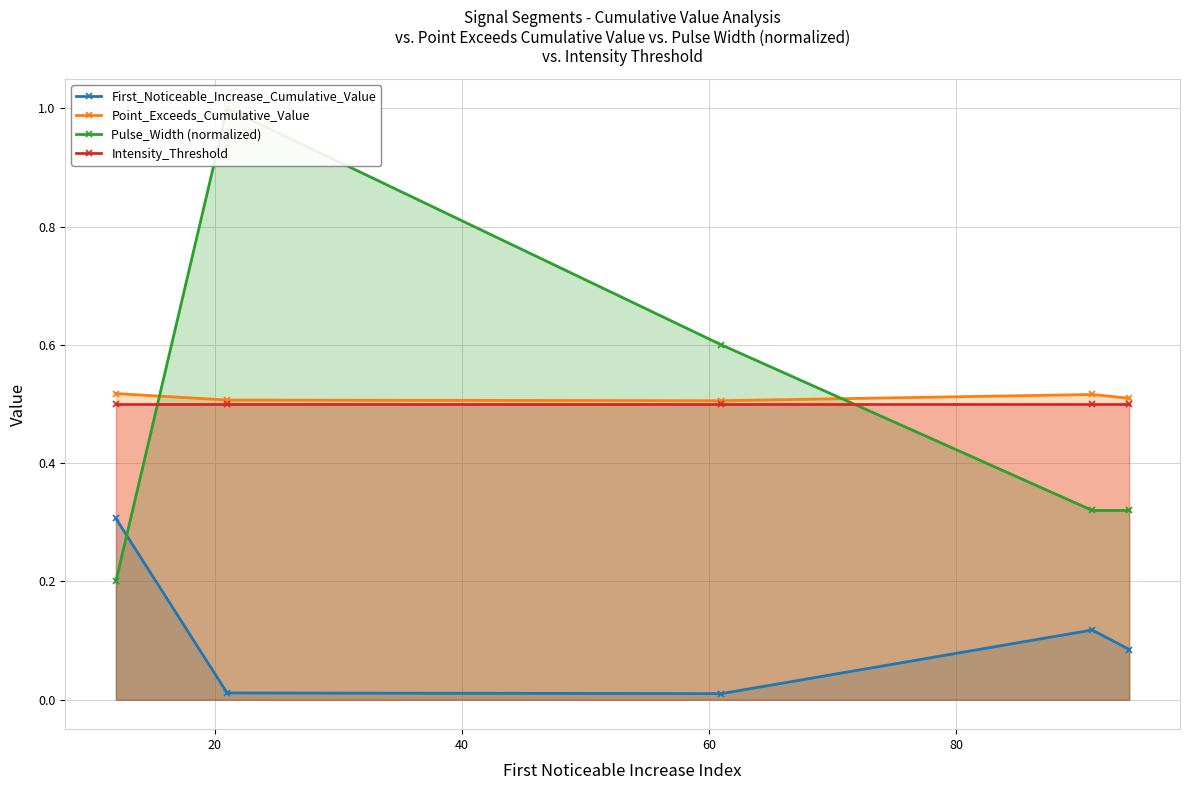

True or false: First_Noticeable_Increase_Cumulative_Value and Point_Exceeds_Cumulative_Value cross at least once.

False